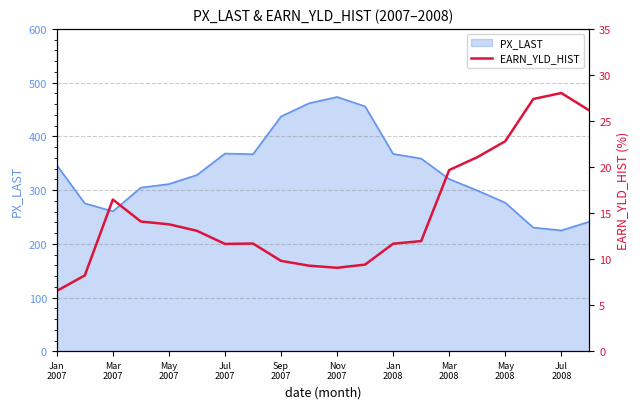

What is the maximum value for PX_LAST?

473.3